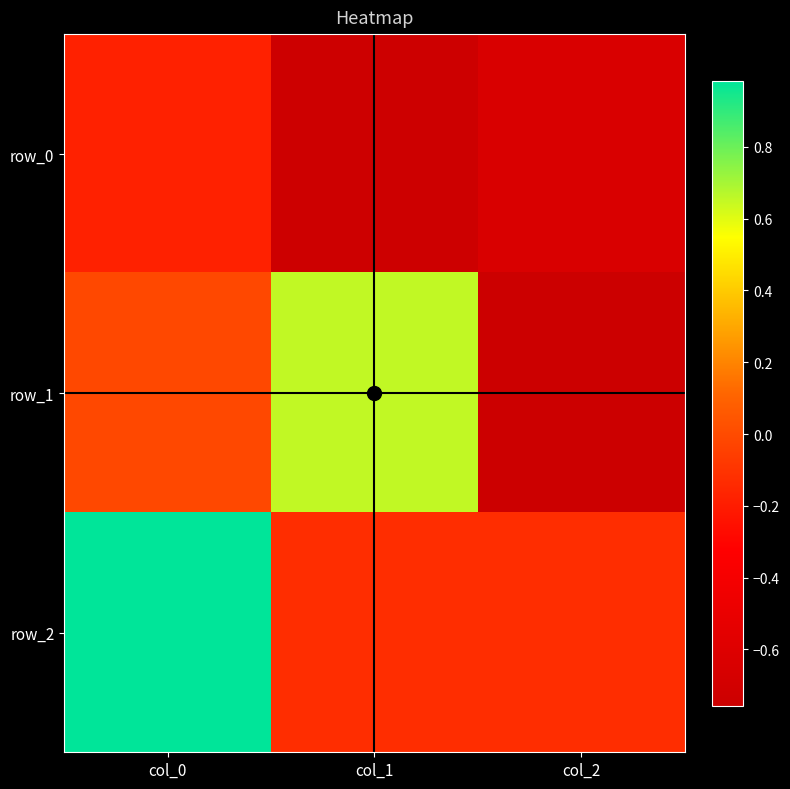

What is the approximate value of row_2 at col_0?

1.0